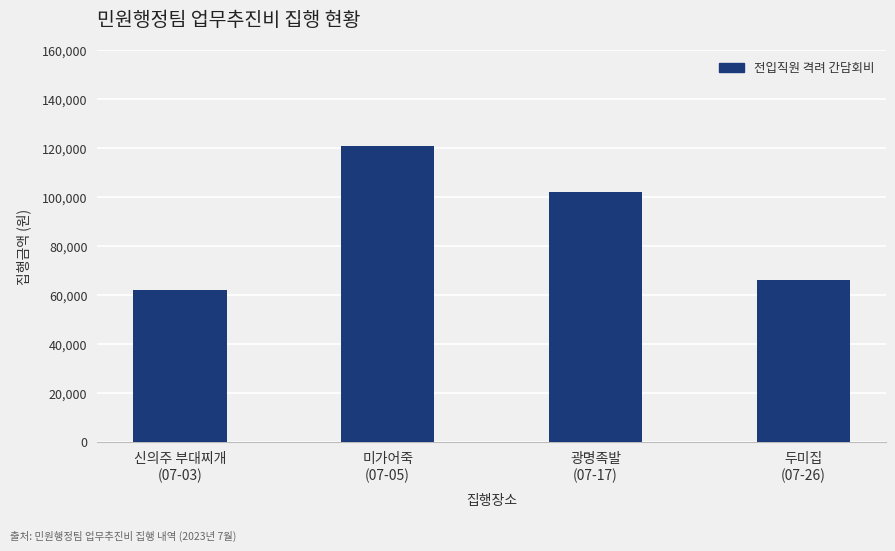

What is the ratio of the value at 미가어죽
(07-05) to the value at 광명족발
(07-17)?

1.2